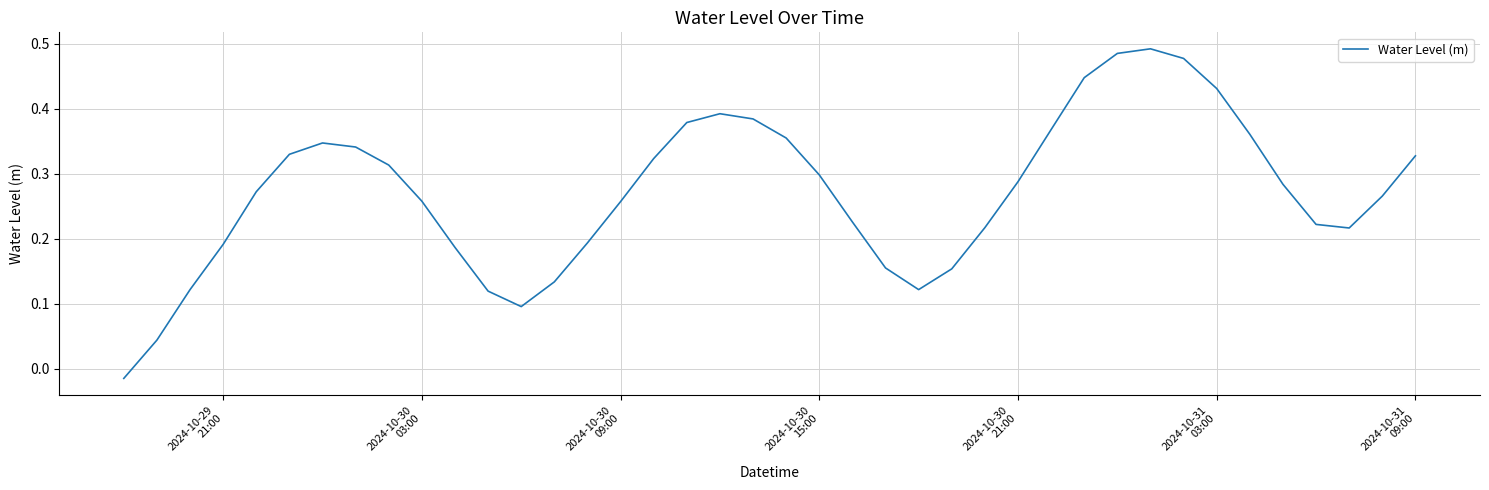

Reading left to right, list all the values displayed in this chart.

-0.0	0.0	0.1	0.2	0.3	0.3	0.3	0.3	0.3	0.3	0.2	0.1	0.1	0.1	0.2	0.3	0.3	0.4	0.4	0.4	0.4	0.3	0.2	0.2	0.1	0.2	0.2	0.3	0.4	0.4	0.5	0.5	0.5	0.4	0.4	0.3	0.2	0.2	0.3	0.3